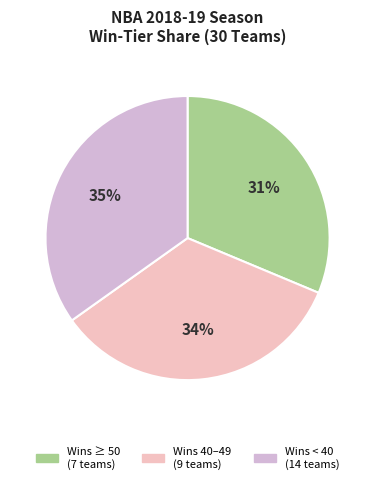

To the nearest percent, what is the average slice percentage?

33%